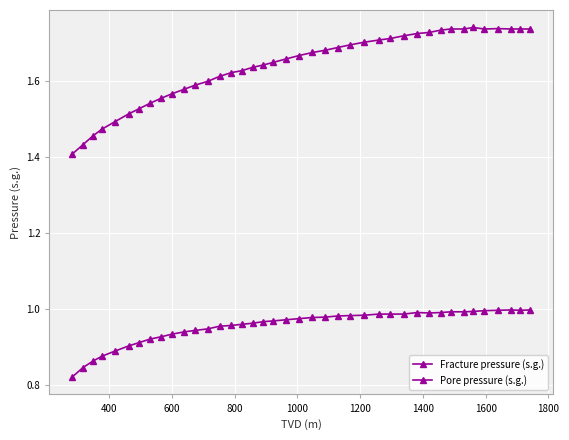

How many Fracture pressure (s.g.) values are between 1 and 2?

40